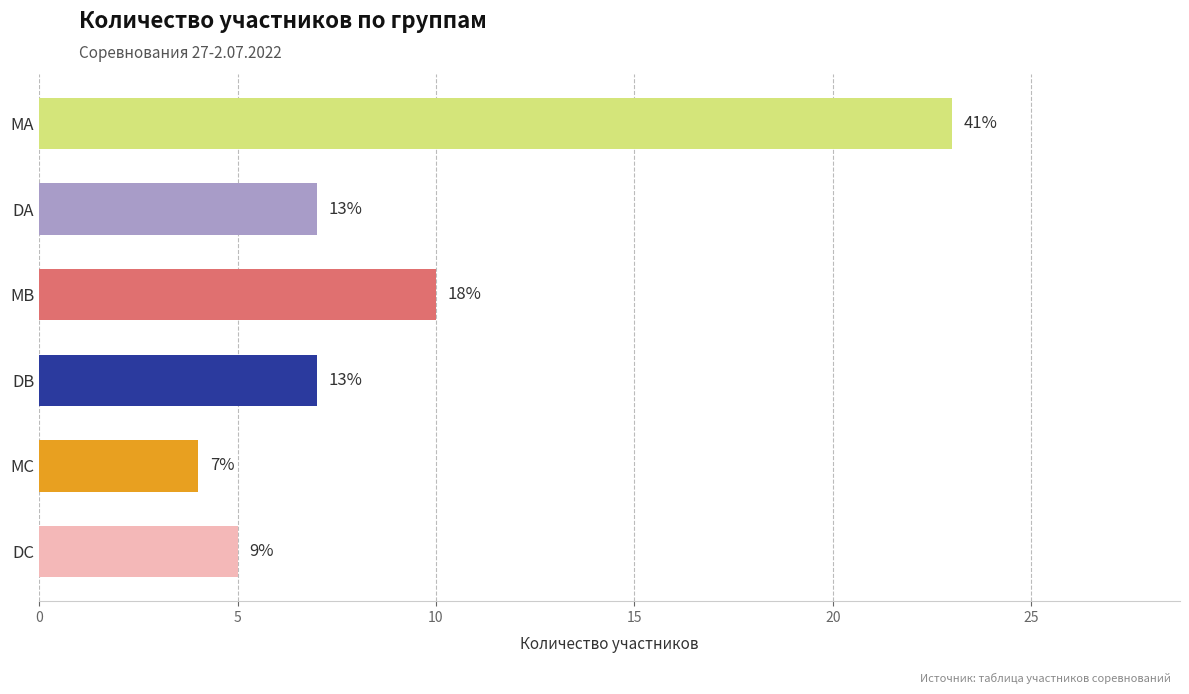

Does the chart contain any negative values?

No